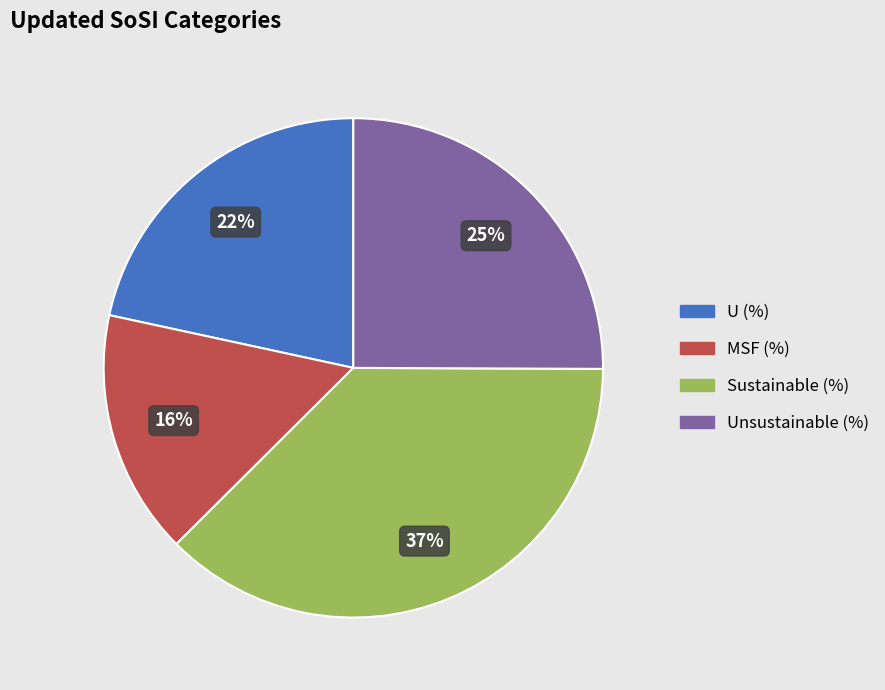

Is there a majority slice in this chart?

No